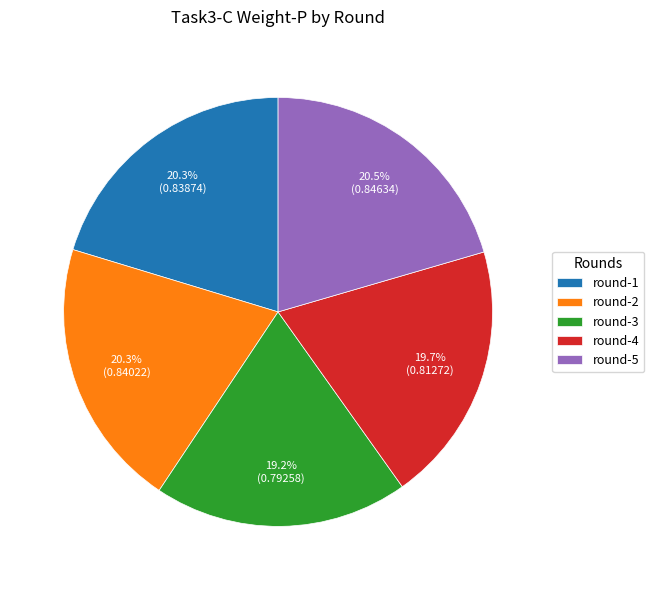

To the nearest percent, what is the difference between the largest and smallest slice percentages?

1%